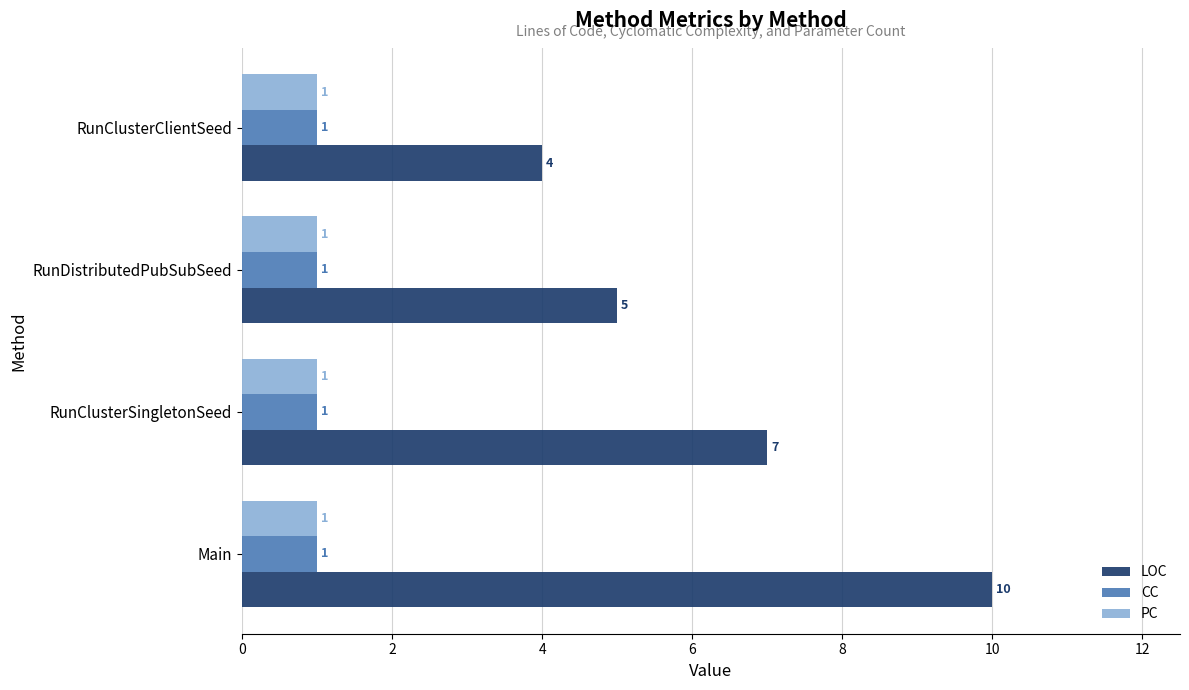

What is the difference between the second highest and minimum values in the LOC series?

3